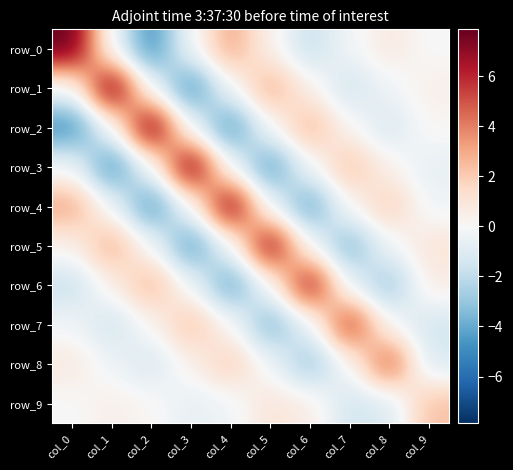

What is the sum of all row_5 values?

2.3